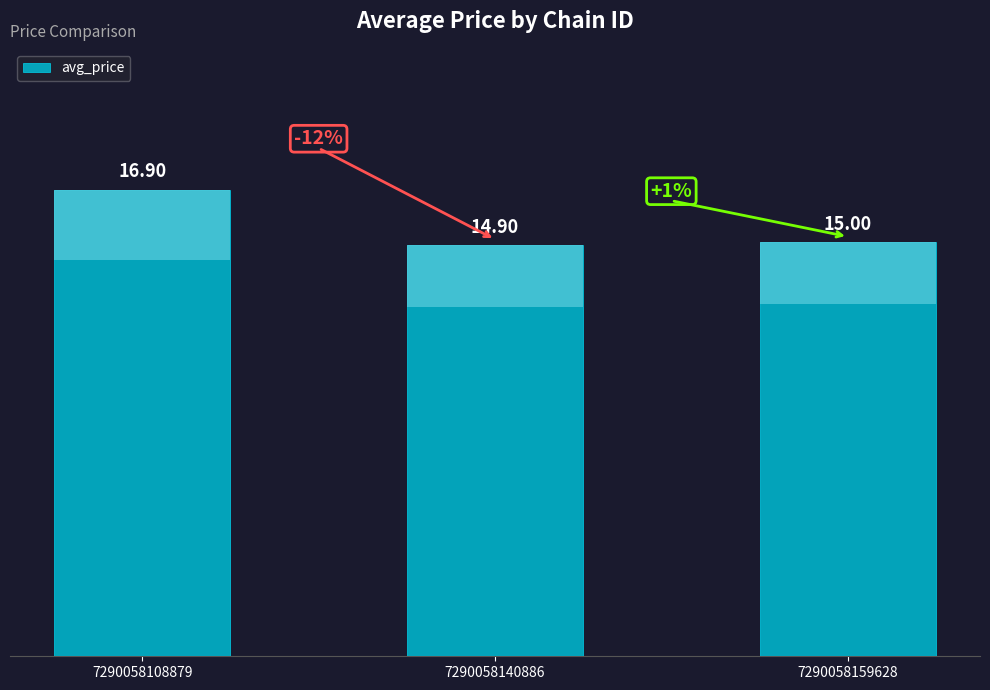

Are the bars horizontal?

No